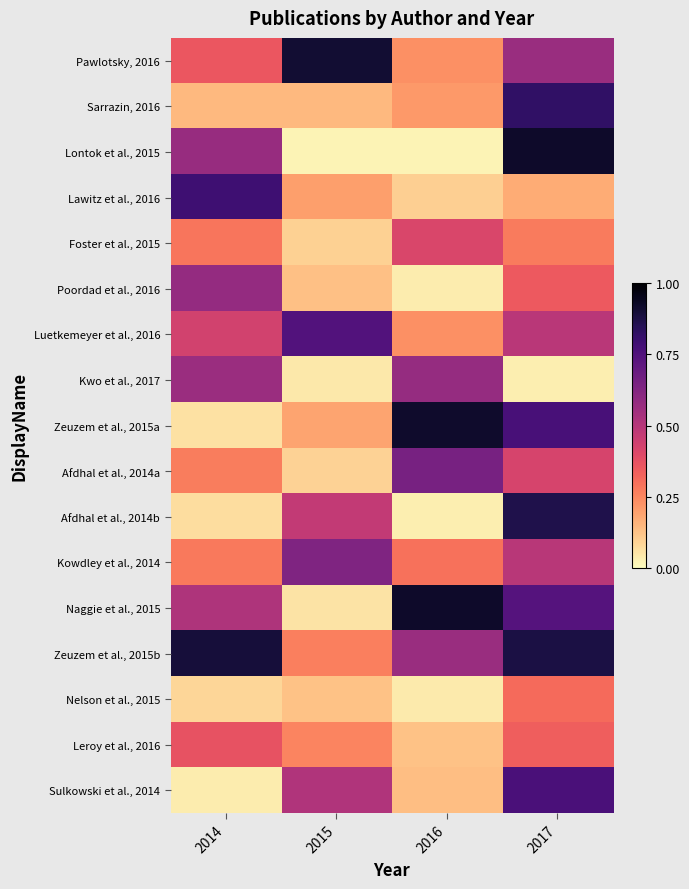

Rank the series by their maximum value, from highest to lowest.

Lontok et al., 2015, Naggie et al., 2015, Zeuzem et al., 2015a, Pawlotsky, 2016, Zeuzem et al., 2015b, Afdhal et al., 2014b, Sarrazin, 2016, Lawitz et al., 2016, Sulkowski et al., 2014, Luetkemeyer et al., 2016, Afdhal et al., 2014a, Kowdley et al., 2014, Poordad et al., 2016, Kwo et al., 2017, Foster et al., 2015, Leroy et al., 2016, Nelson et al., 2015